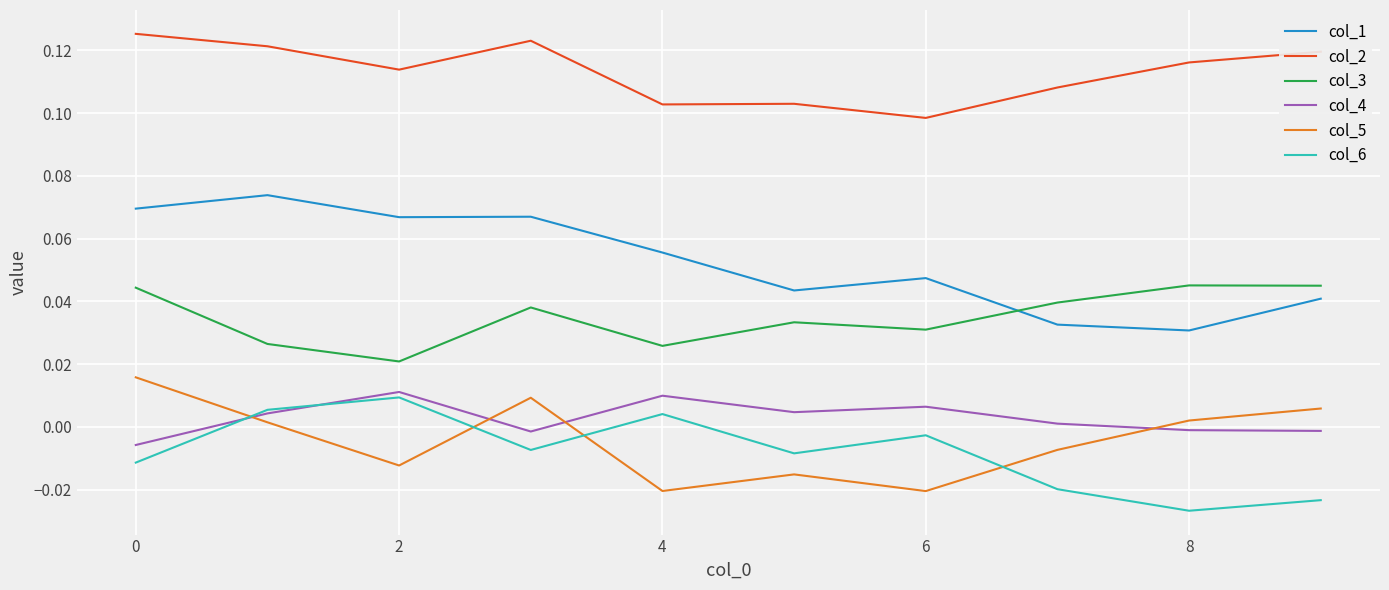

Which series has the largest total across all categories?

col_2